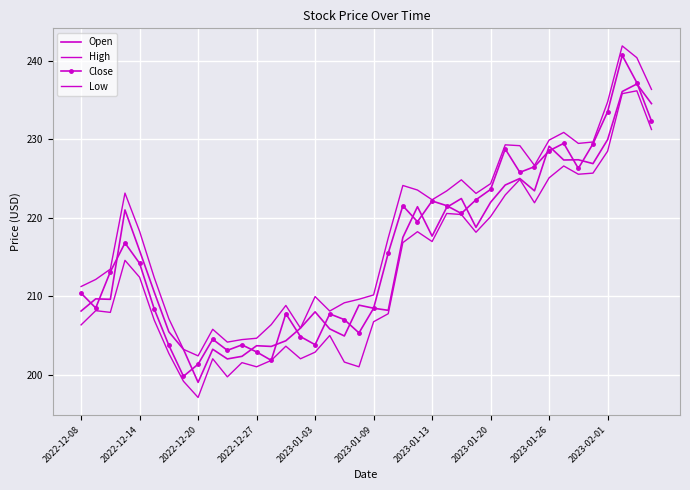

True or false: Close and High cross at least once.

False